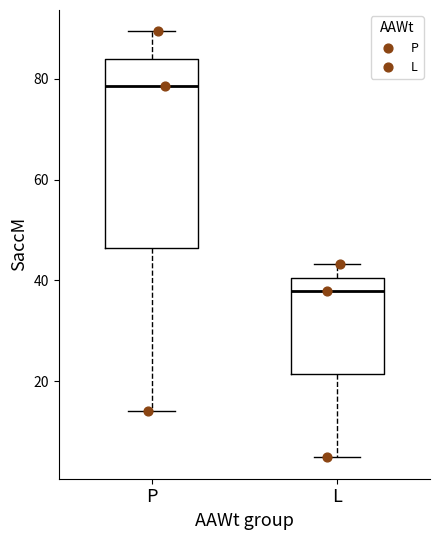

Comparing the boxes themselves (not the whiskers), which one is the tallest?

P